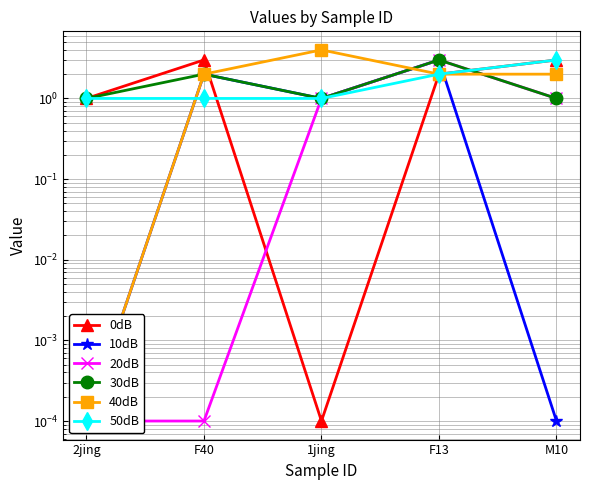

The 10dB series shows 3.2 at F40. True or false?

False